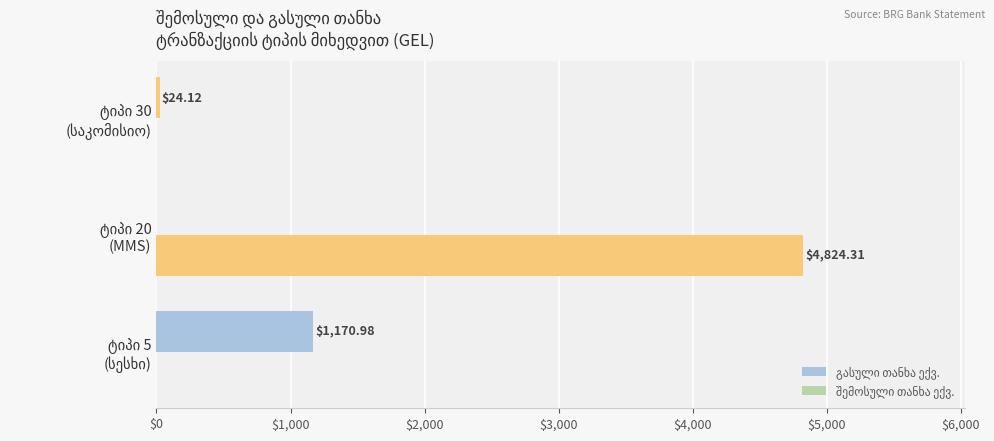

How many distinct data groups are displayed?

2